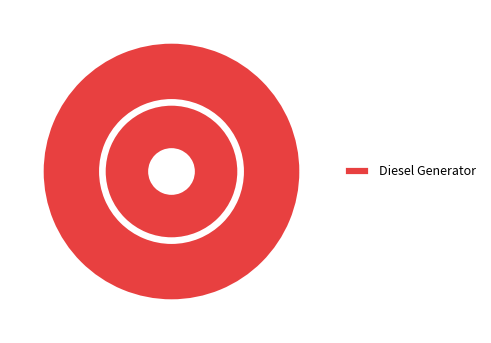

The Diesel Generator slice represents 100% of the pie. True or false?

True